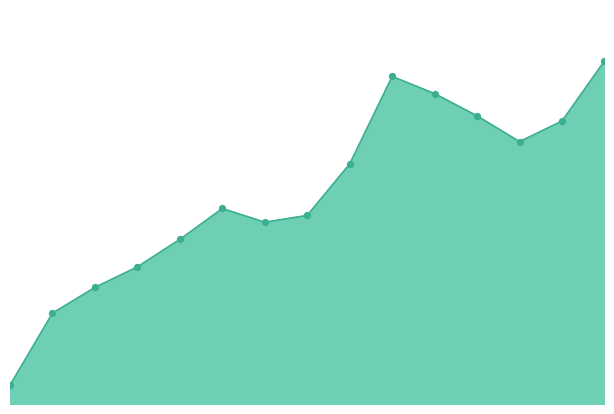

How many lines are shown in the chart?

1